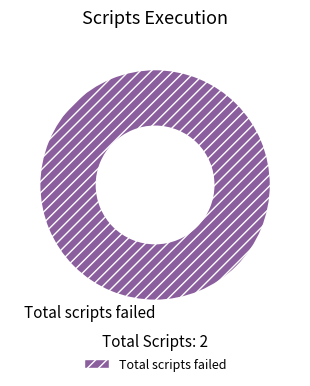

Count the number of slices in the pie.

1